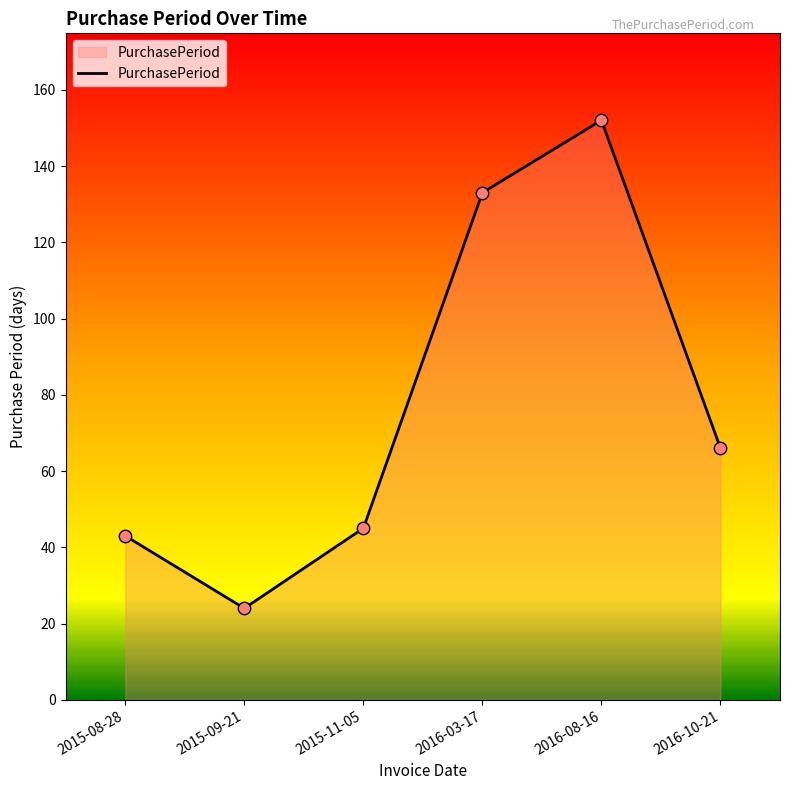

What is the change in value from 2015-11-05 to 2016-08-16?

+107